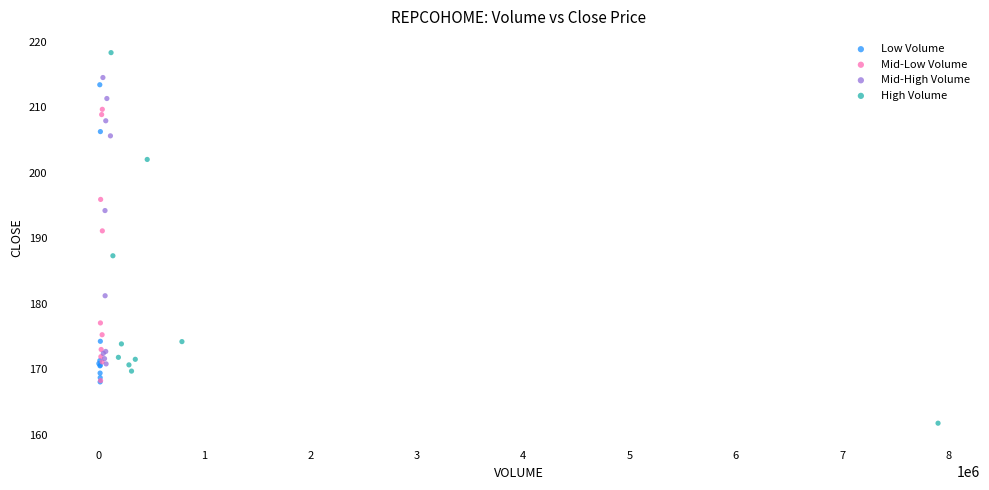

Which series reaches the maximum Y coordinate?

High Volume